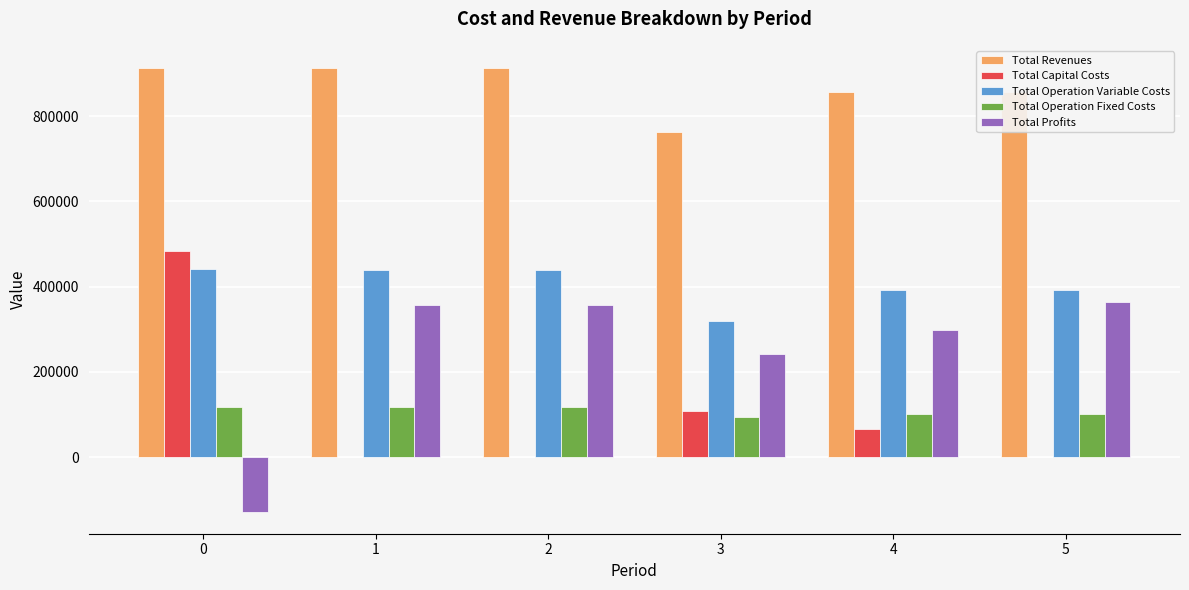

True or false: Total Operation Variable Costs has a value of 439724.9 at 1.

True